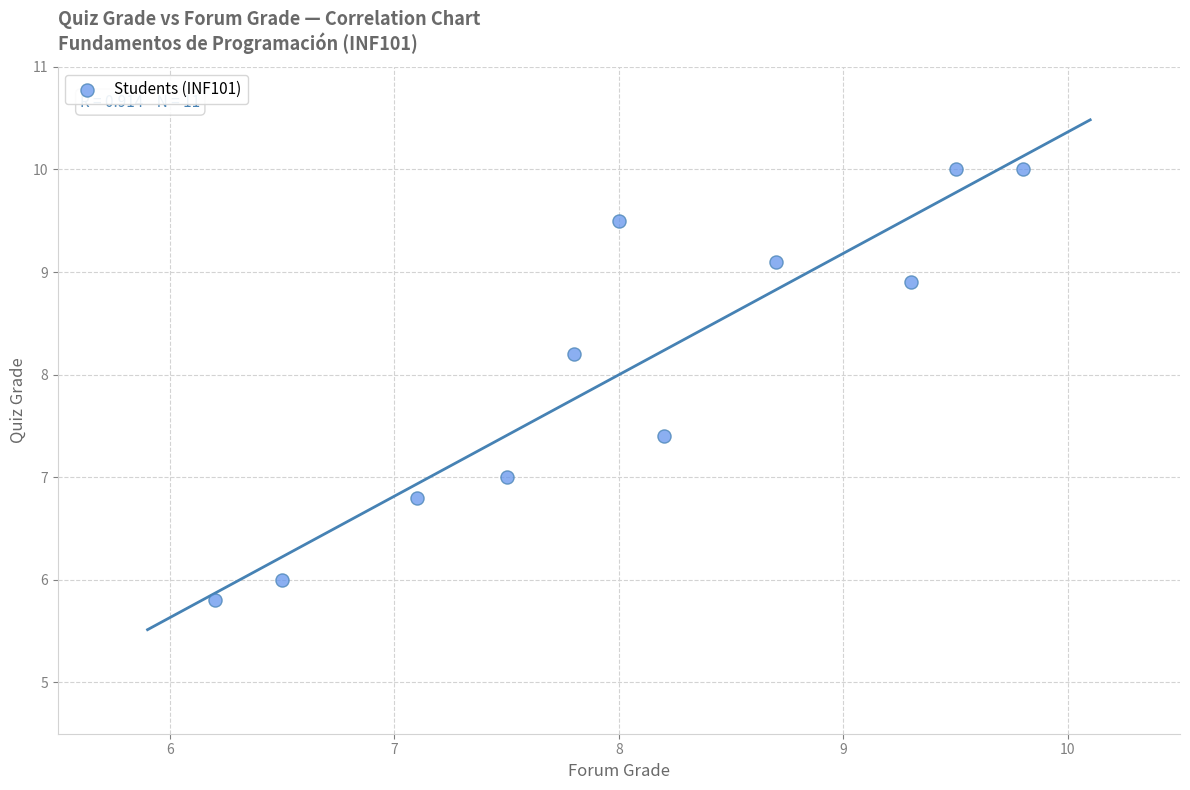

What is the average X value?

8.1